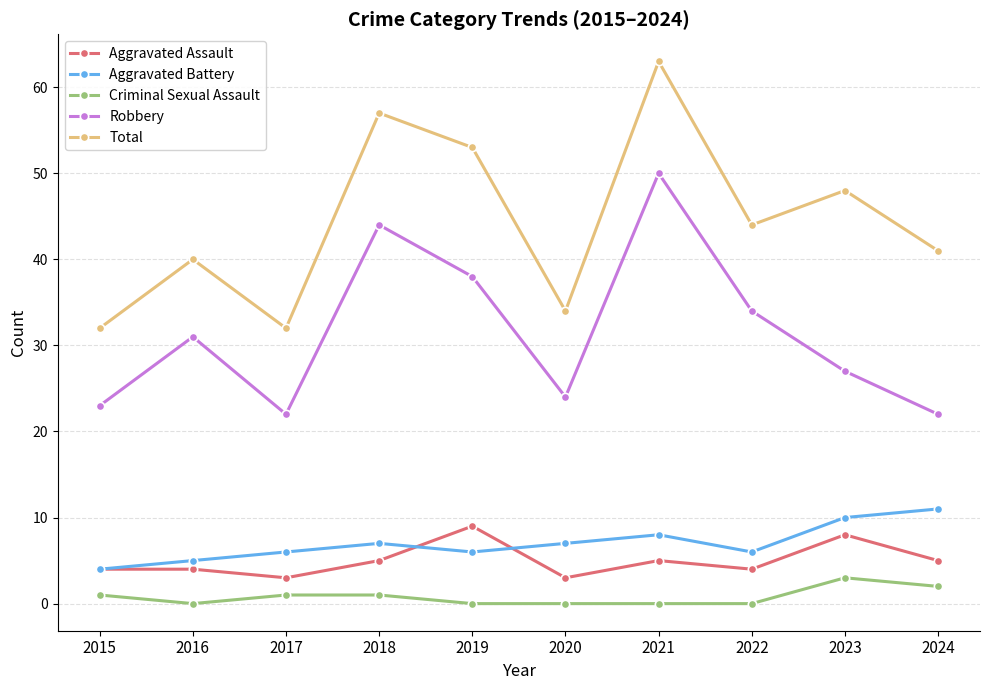

True or false: Robbery has more than 0 interior local peaks.

True